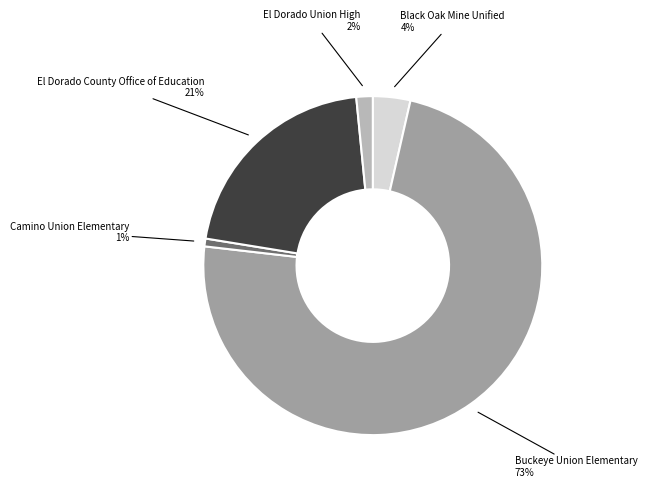

Is there any slice that represents more than half of the pie?

Yes